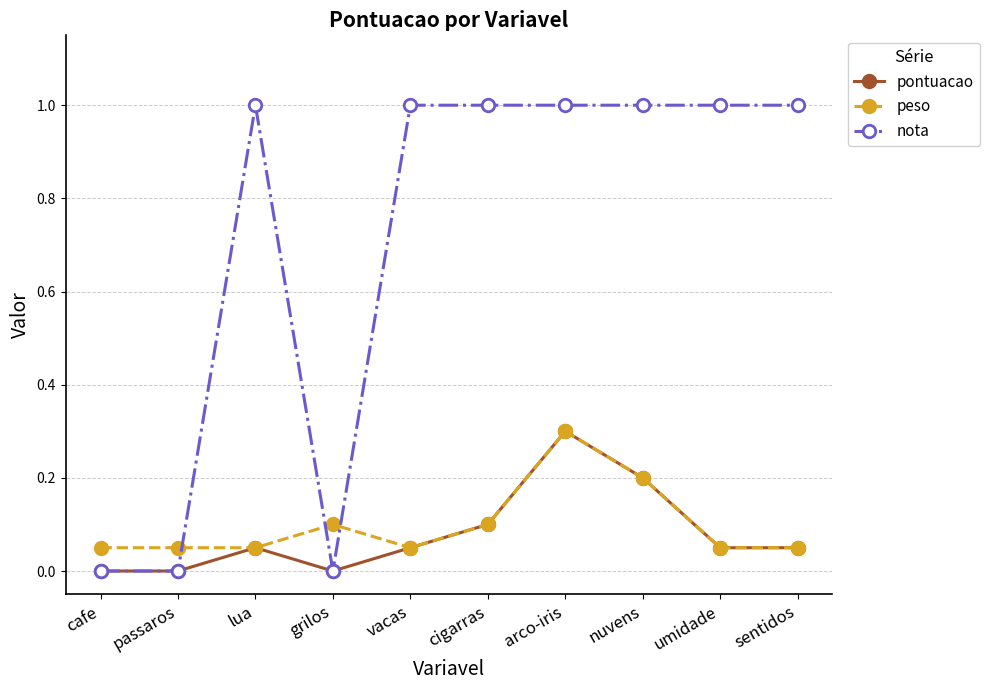

How many intersections are there between nota and peso?

3